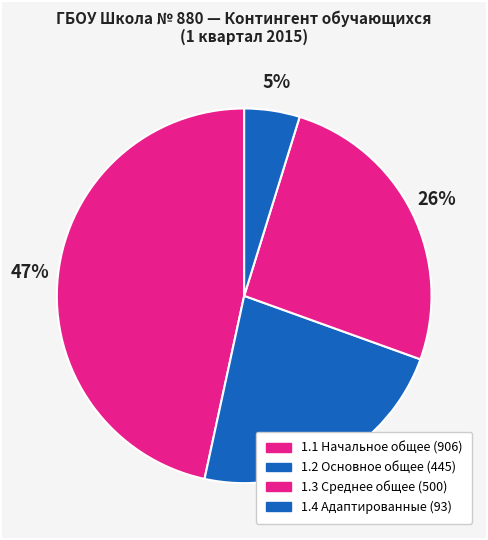

Does any single category account for the majority?

No